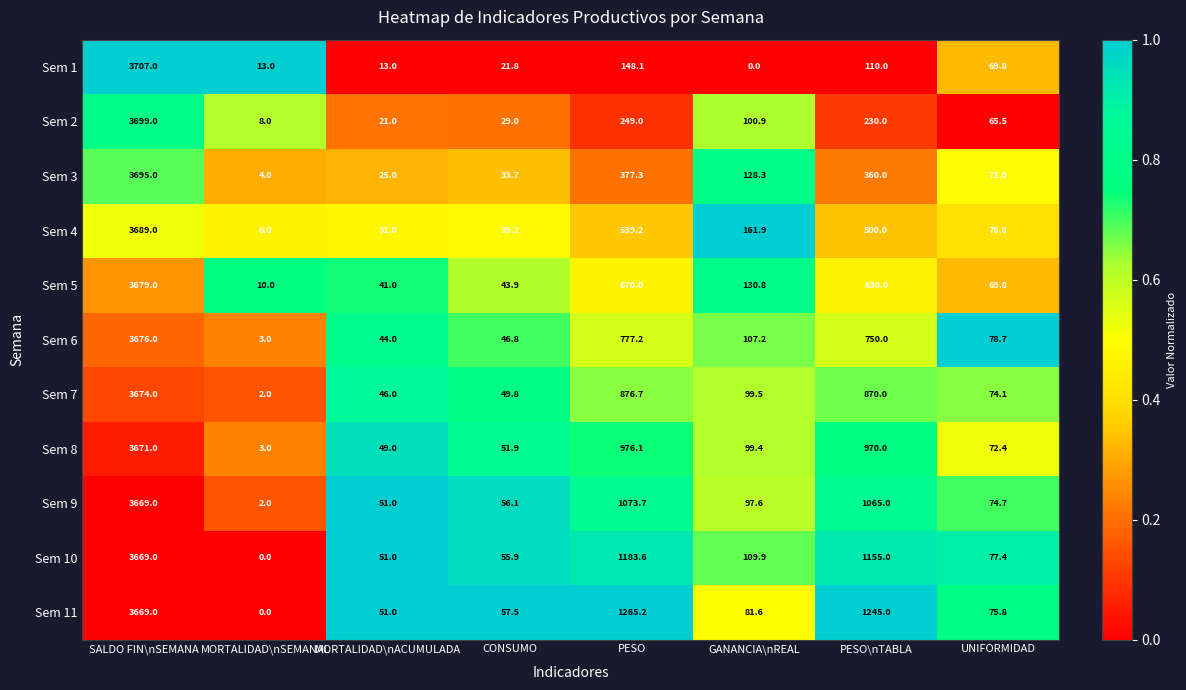

What is the average value of the Sem 5 series?

659.3